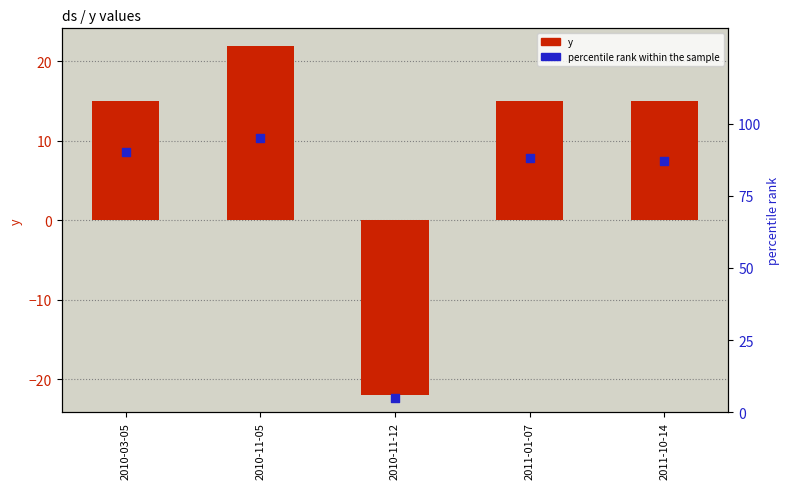

At how many categories does at least one series exceed 94?

1